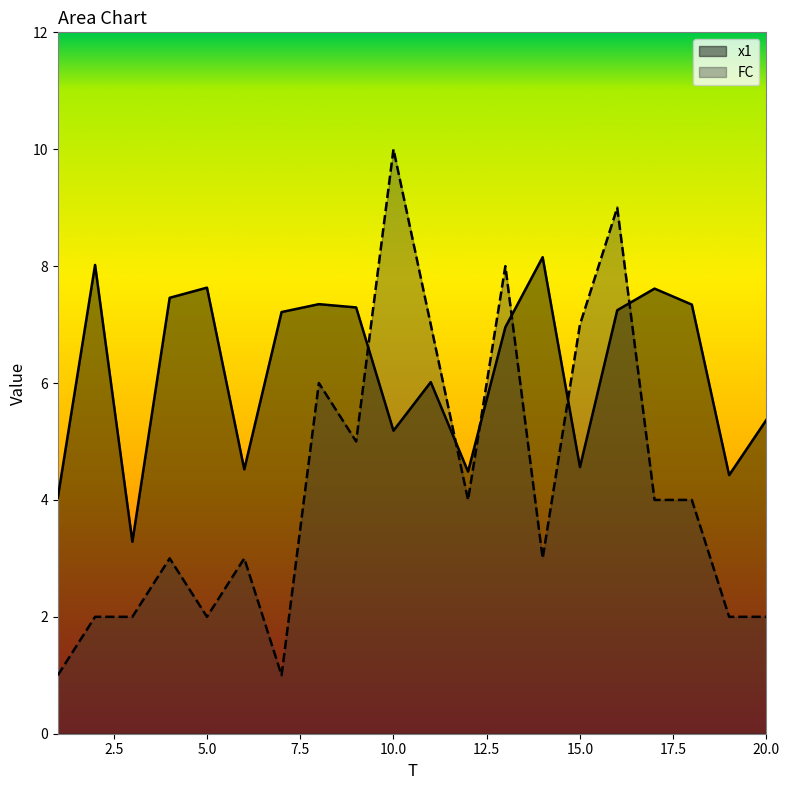

Count the number of categories in the chart.

20